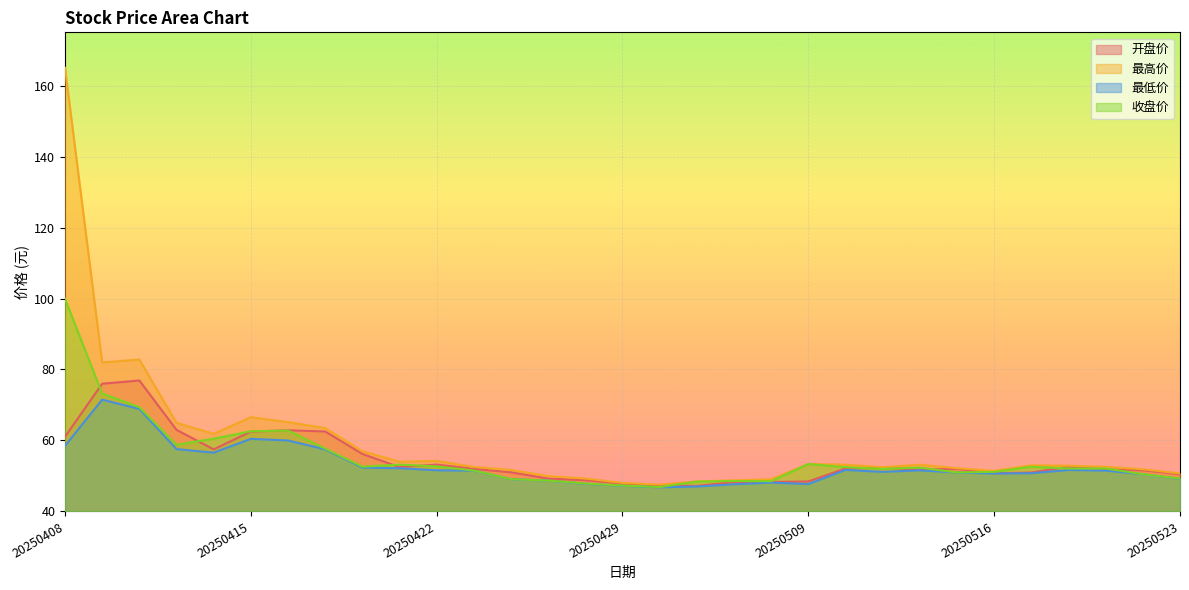

True or false: 开盘价 has a value of 53.2 at 20250422.

True